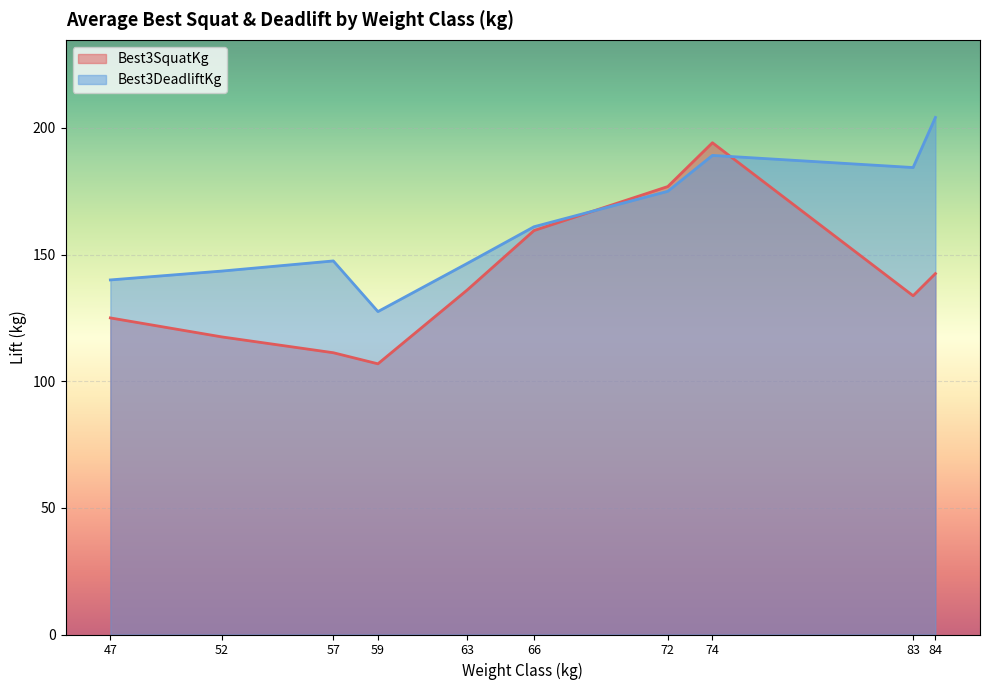

Which series has the widest spread of values?

Best3SquatKg